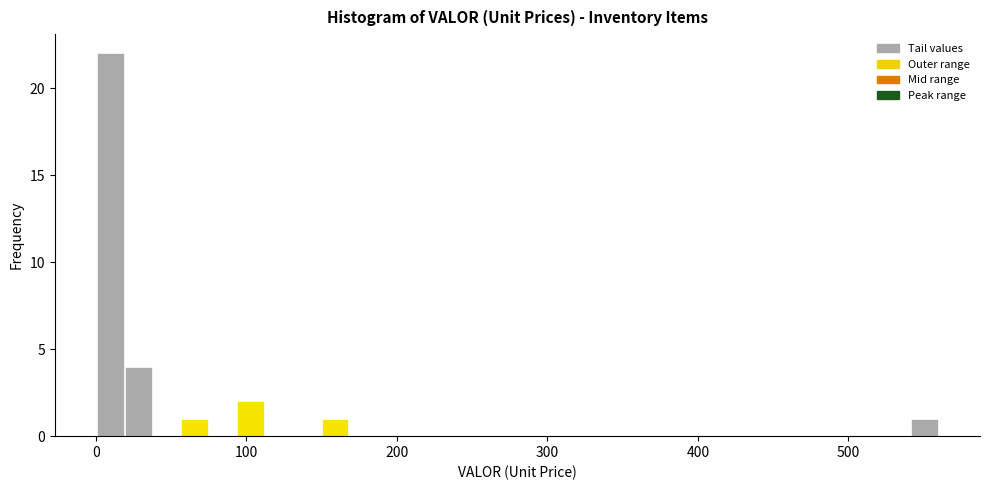

Around what value on the x-axis is the tallest bar? Give the approximate position of its centre, as read against the axis.

10